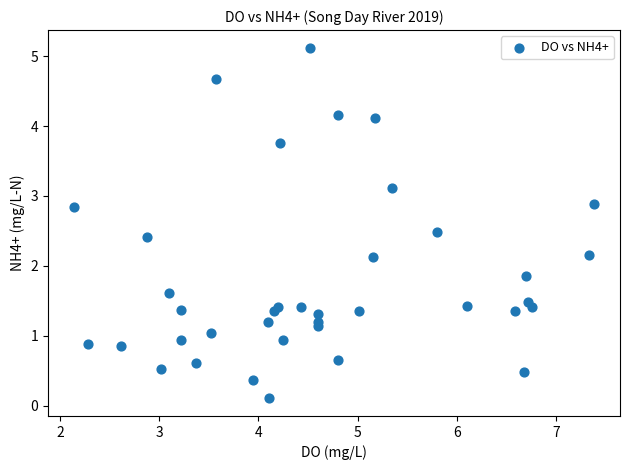

What is the range of X values (max minus min)?

5.2